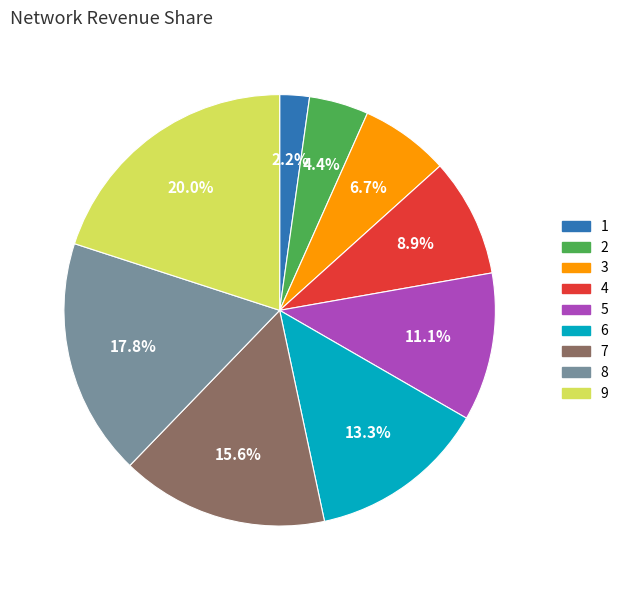

To the nearest percent, what portion does 5 represent?

11%